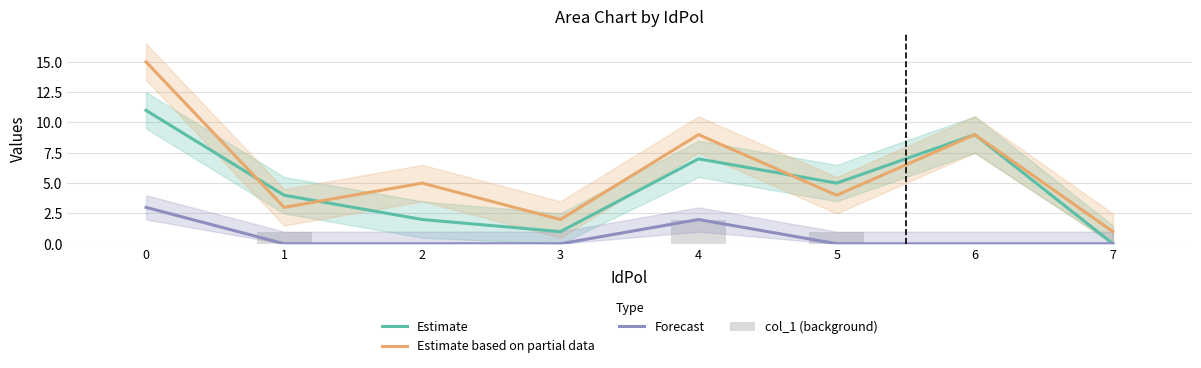

The Forecast series shows 0 at 6. True or false?

True